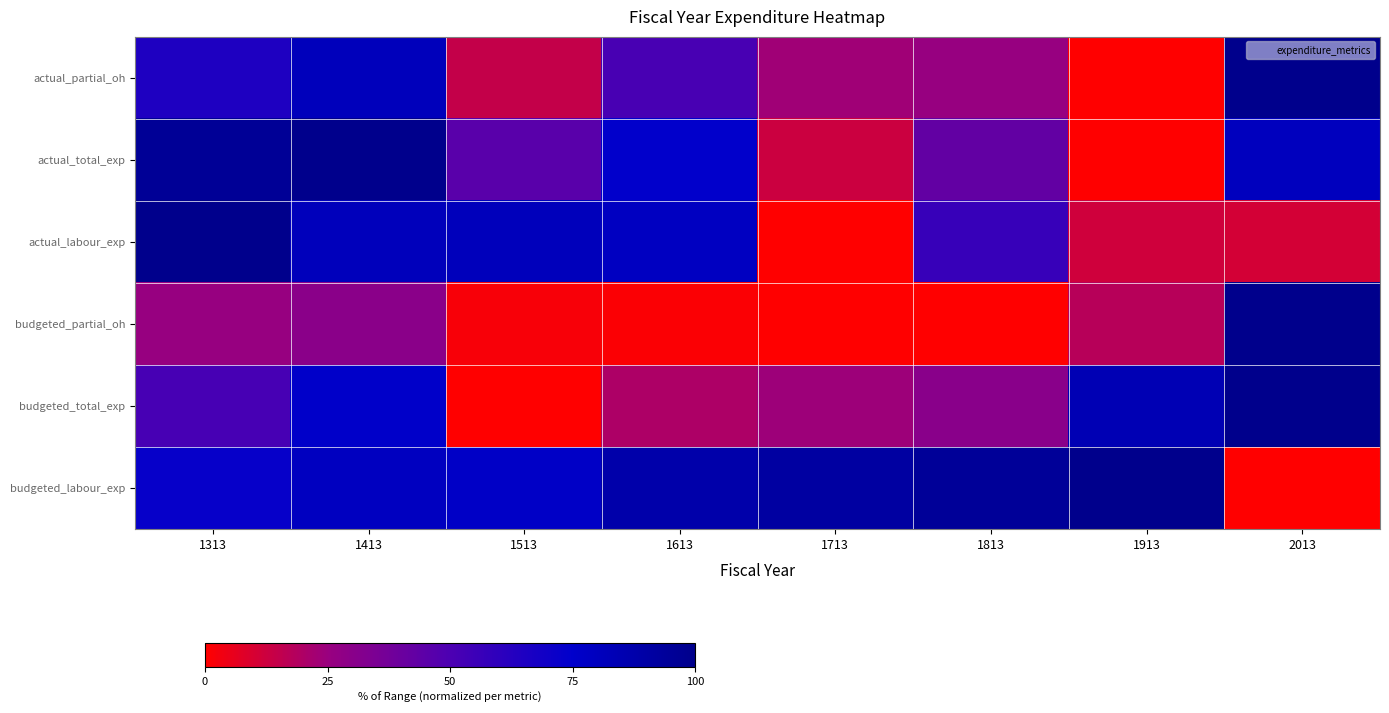

At how many categories does at least one series exceed 20?

8